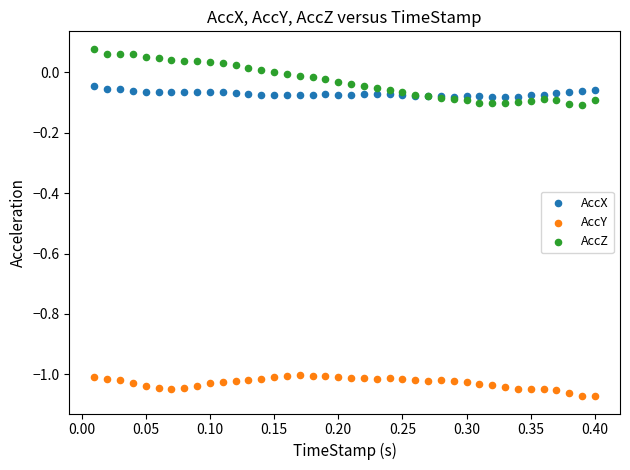

Which series contains the lowest Y value?

AccY